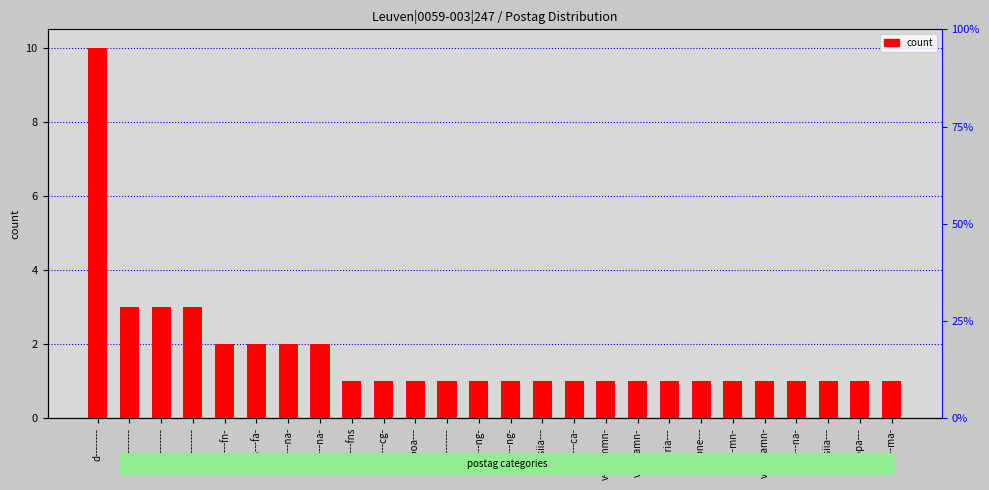

Reading left to right, extract all data points from this chart.

10	3	3	3	2	2	2	2	1	1	1	1	1	1	1	1	1	1	1	1	1	1	1	1	1	1